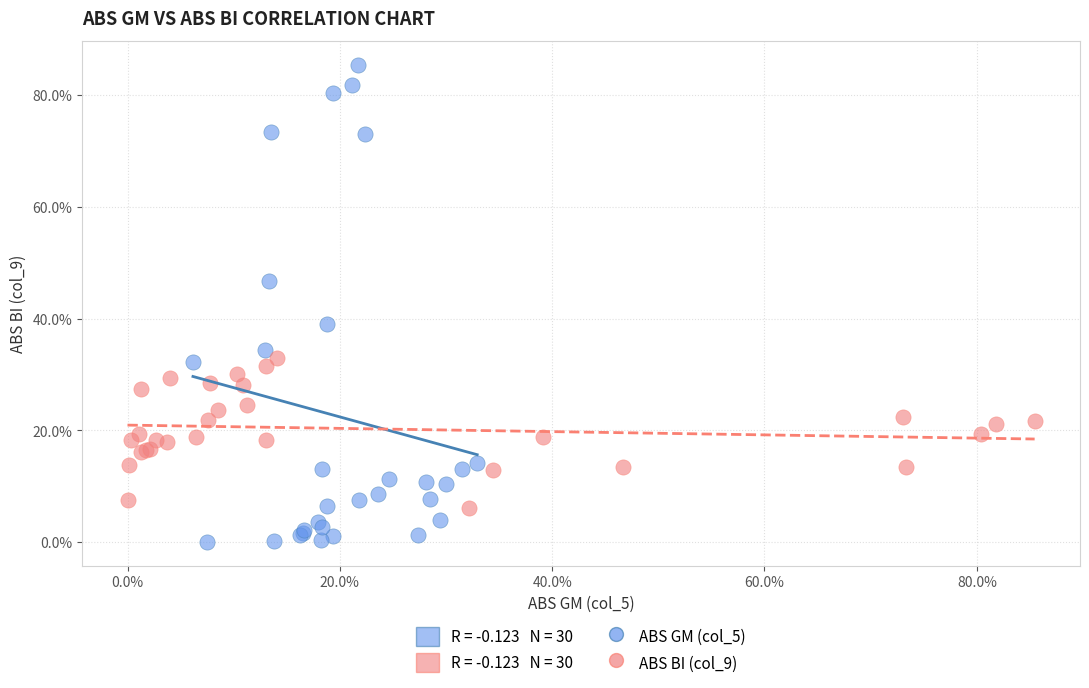

Which series has the widest spread of Y values?

ABS GM (col_5)